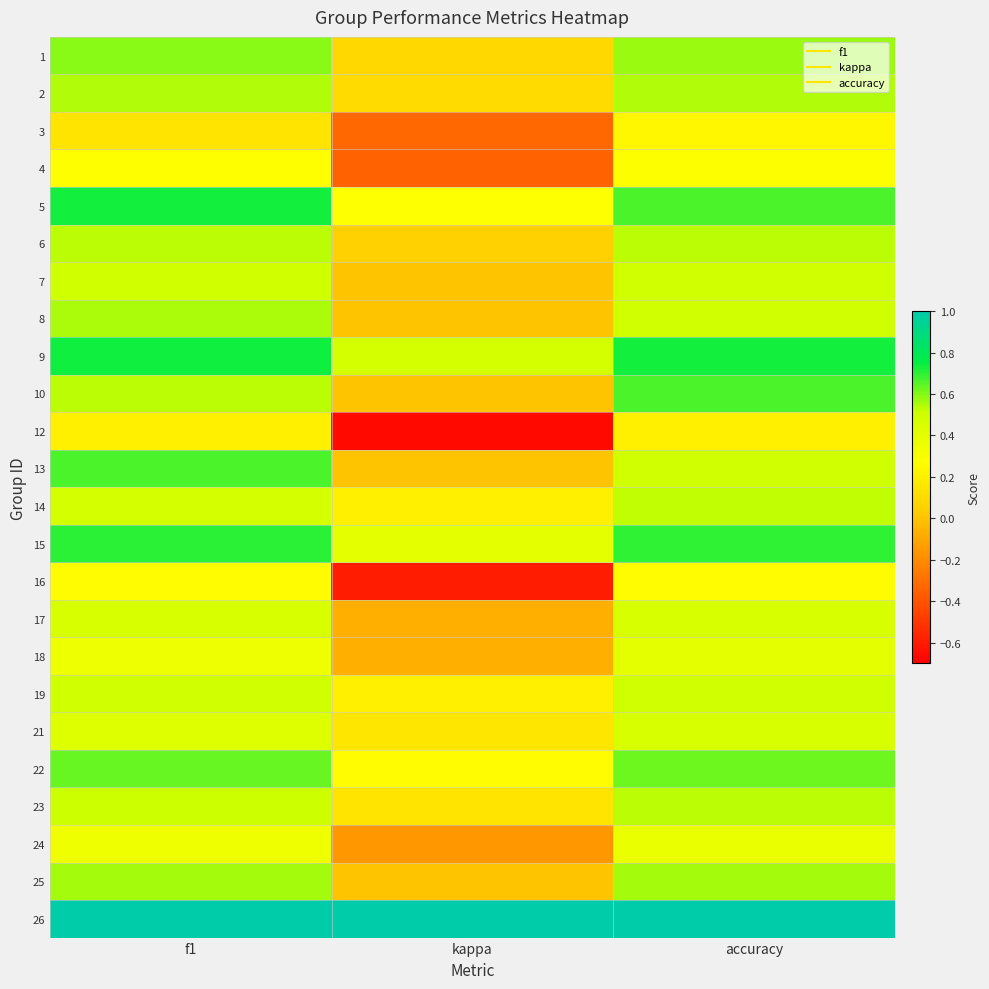

Reading left to right, transcribe all the data shown in this chart.

1: f1=0.6	kappa=0.1	accuracy=0.6
2: f1=0.5	kappa=0.1	accuracy=0.5
3: f1=0.1	kappa=-0.3	accuracy=0.2
4: f1=0.3	kappa=-0.3	accuracy=0.3
5: f1=0.7	kappa=0.3	accuracy=0.7
6: f1=0.5	kappa=0.1	accuracy=0.5
7: f1=0.5	kappa=0.0	accuracy=0.5
8: f1=0.5	kappa=0.0	accuracy=0.5
9: f1=0.7	kappa=0.5	accuracy=0.7
10: f1=0.5	kappa=0.0	accuracy=0.7
12: f1=0.2	kappa=-0.7	accuracy=0.2
13: f1=0.7	kappa=0.0	accuracy=0.5
14: f1=0.5	kappa=0.2	accuracy=0.5
15: f1=0.7	kappa=0.4	accuracy=0.7
16: f1=0.2	kappa=-0.6	accuracy=0.2
17: f1=0.5	kappa=-0.1	accuracy=0.5
18: f1=0.3	kappa=-0.1	accuracy=0.4
19: f1=0.5	kappa=0.2	accuracy=0.5
21: f1=0.4	kappa=0.2	accuracy=0.5
22: f1=0.6	kappa=0.2	accuracy=0.6
23: f1=0.5	kappa=0.1	accuracy=0.5
24: f1=0.3	kappa=-0.2	accuracy=0.4
25: f1=0.6	kappa=0.0	accuracy=0.6
26: f1=1.0	kappa=1.0	accuracy=1.0